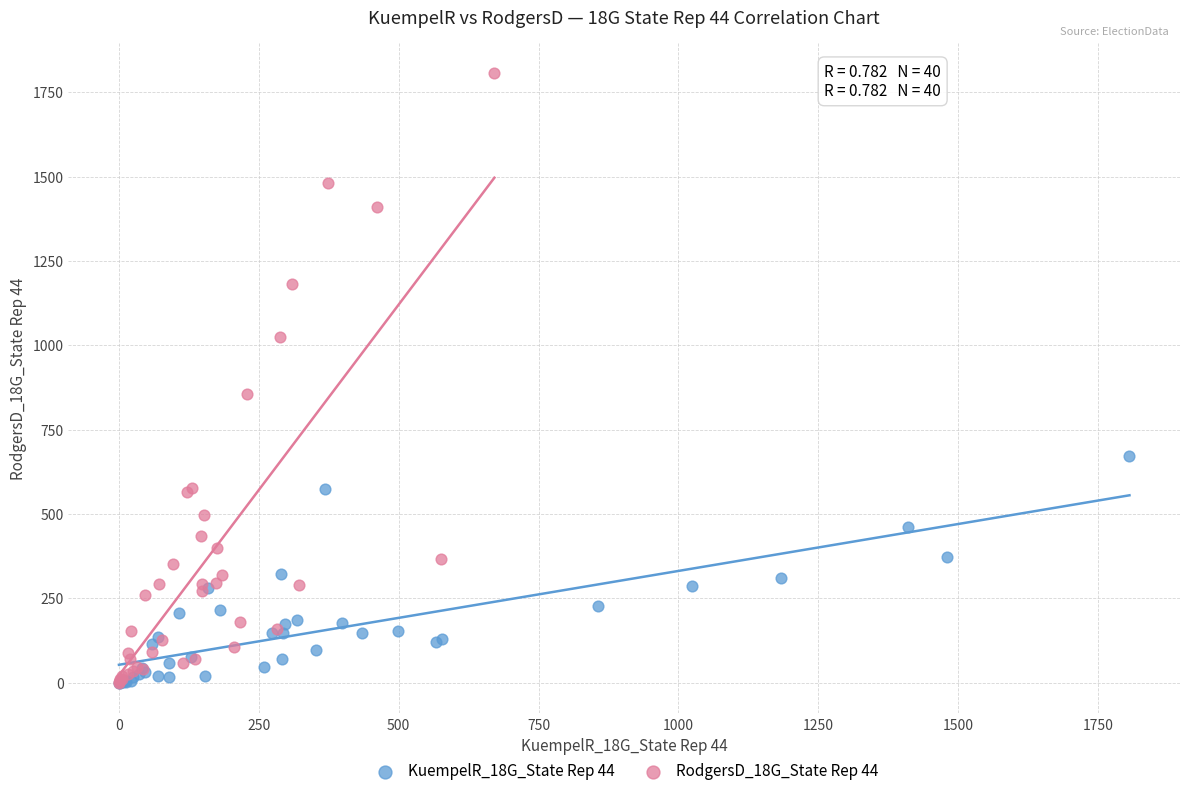

Which series reaches the maximum Y coordinate?

RodgersD_18G_State Rep 44